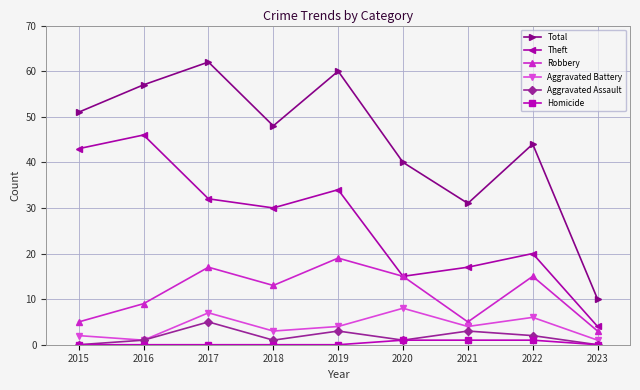

How many lines are shown in the chart?

6